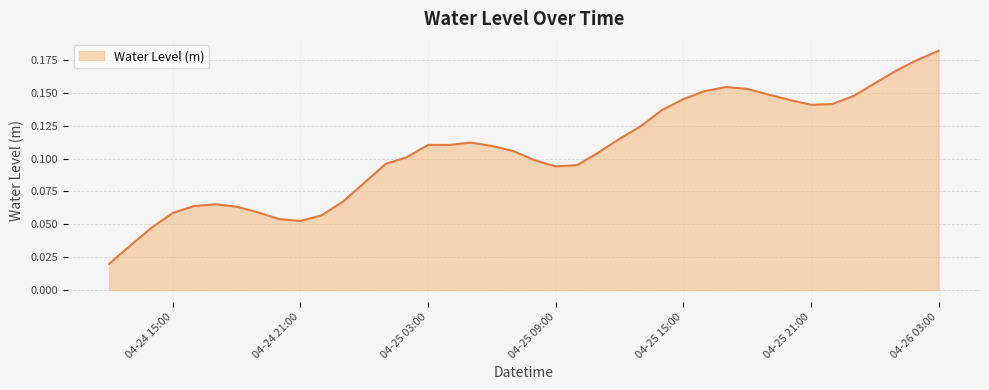

How many values are between 0 and 1?

40